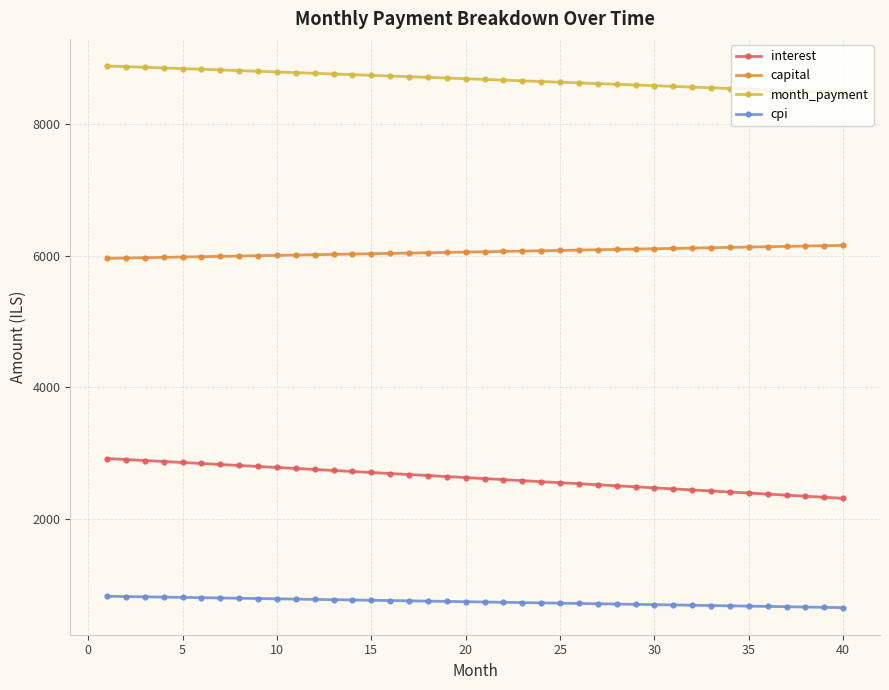

What is the maximum value shown in the chart?

8876.4